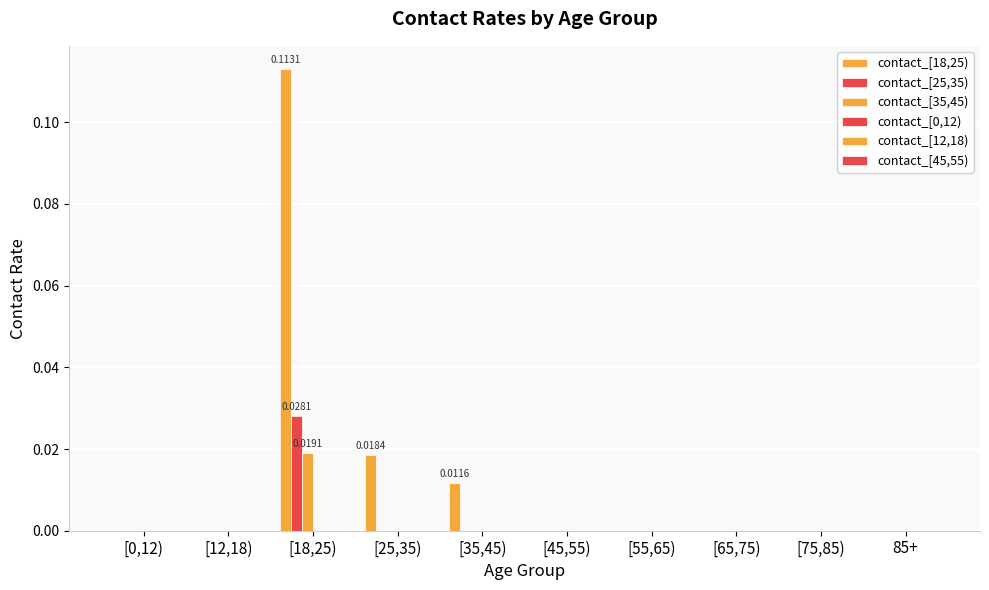

Reading right to left, transcribe all the data shown in this chart.

contact_[18,25): 0.0	0.0	0.0	0.0	0.0	0.0	0.0	0.1	0.0	0.0
contact_[25,35): 0.0	0.0	0.0	0.0	0.0	0.0	0.0	0.0	0.0	0.0
contact_[35,45): 0.0	0.0	0.0	0.0	0.0	0.0	0.0	0.0	0.0	0.0
contact_[0,12): 0.0	0.0	0.0	0.0	0.0	0.0	0.0	0.0	0.0	0.0
contact_[12,18): 0.0	0.0	0.0	0.0	0.0	0.0	0.0	0.0	0.0	0.0
contact_[45,55): 0.0	0.0	0.0	0.0	0.0	0.0	0.0	0.0	0.0	0.0